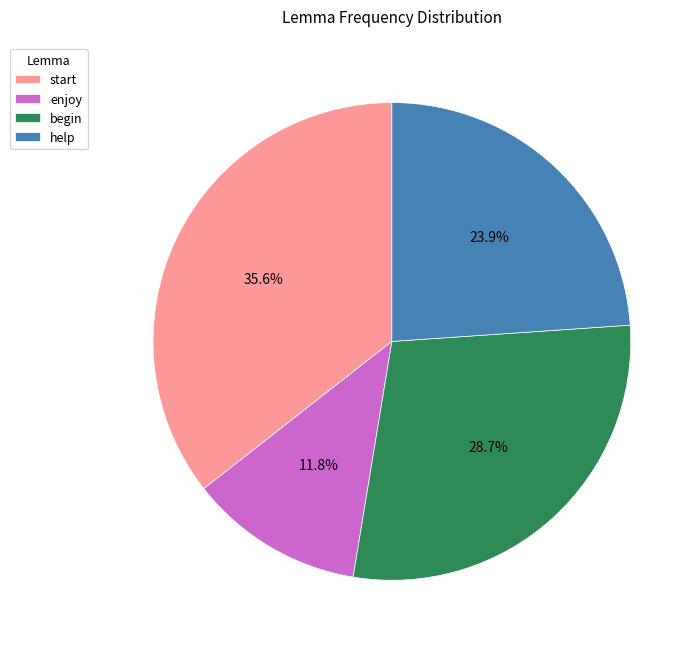

Count the number of slices in the pie.

4